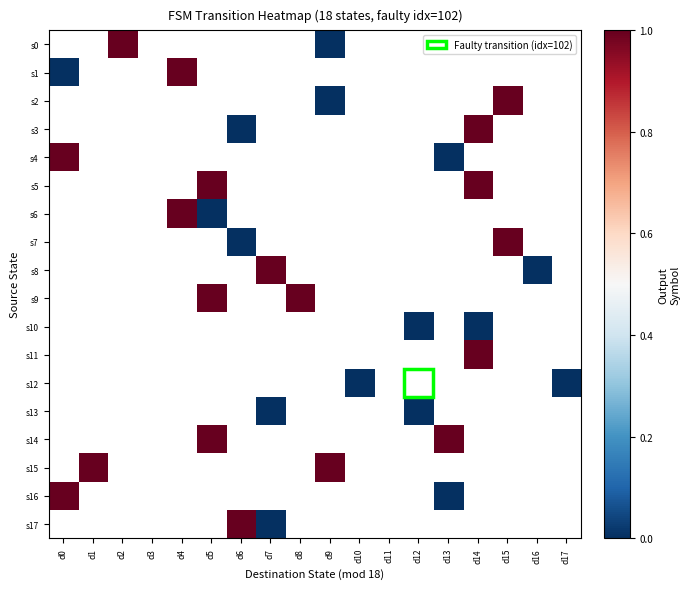

Which category has the lowest value across all series?

d9